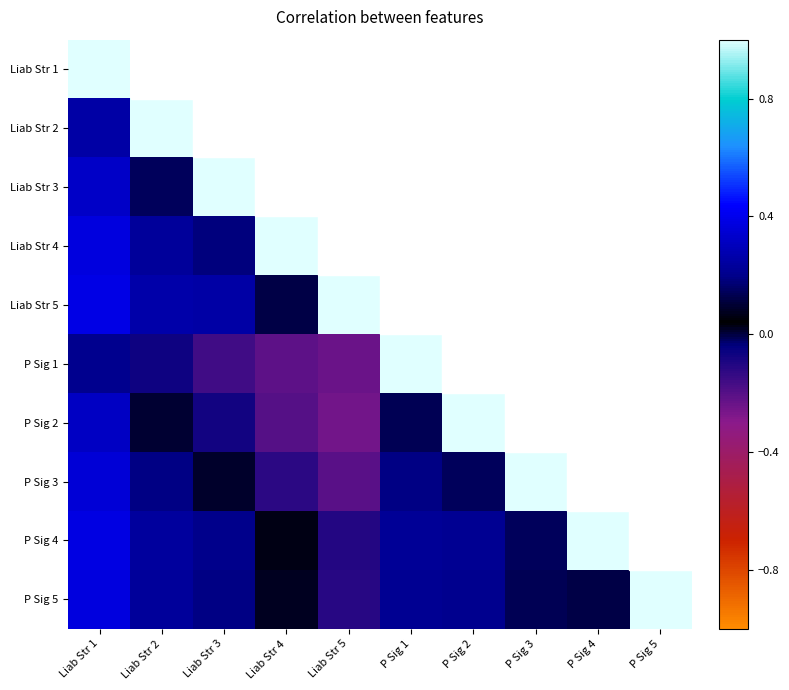

At which label does P Sig 4 first exceed 0?

Liab Str 1